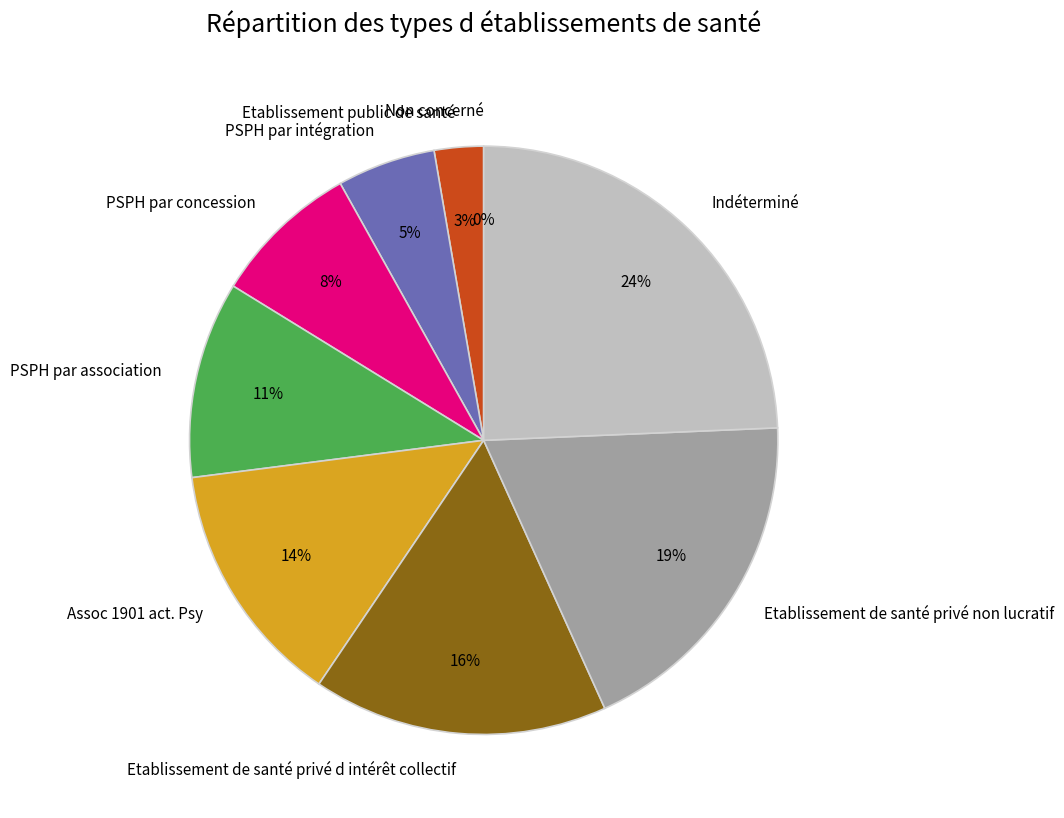

To the nearest percent, what portion does Indéterminé represent?

24%